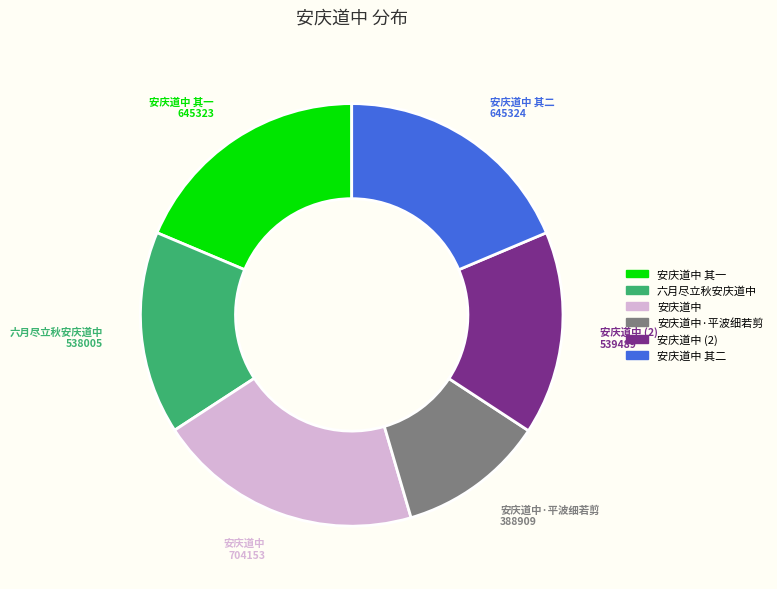

Is there a majority slice in this chart?

No